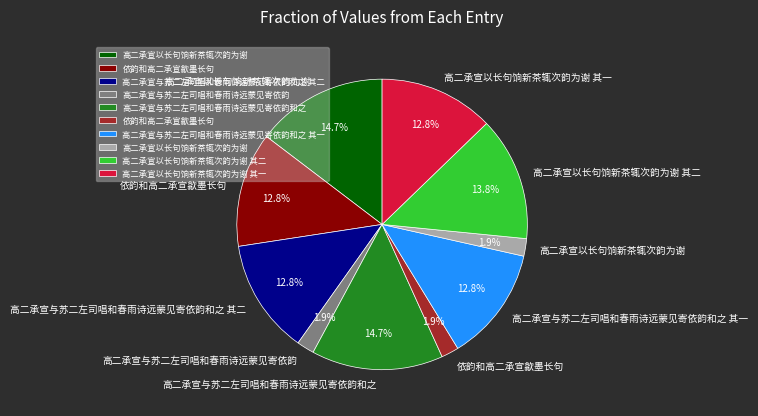

To the nearest percent, what is the difference between the largest and smallest slice percentages?

13%